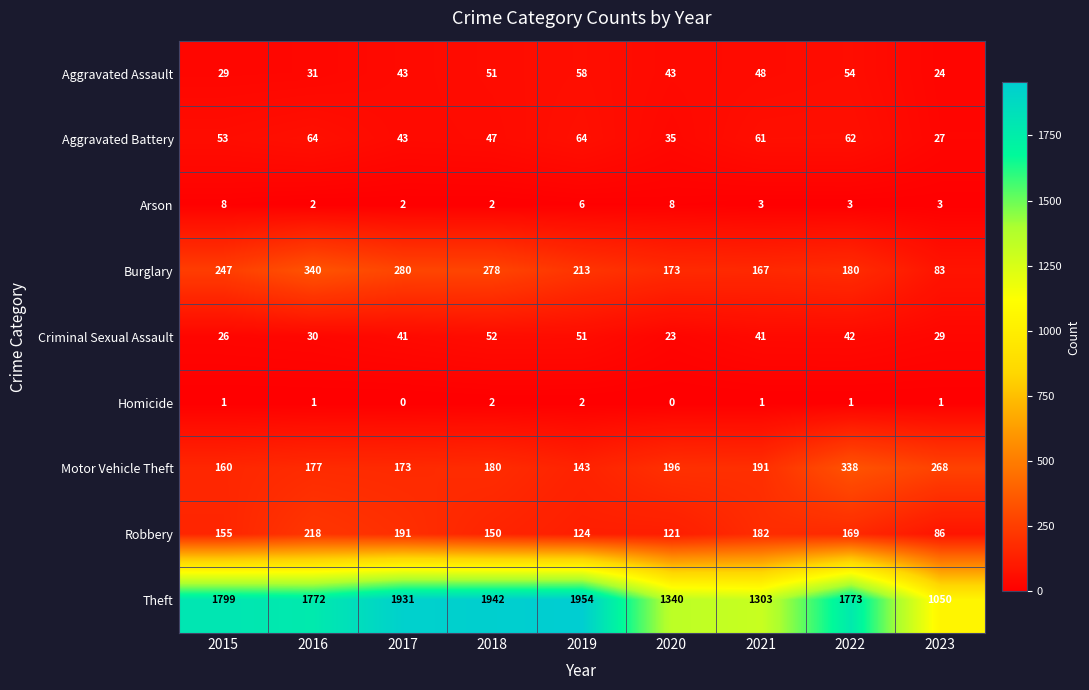

What is the average value of the Criminal Sexual Assault series?

37